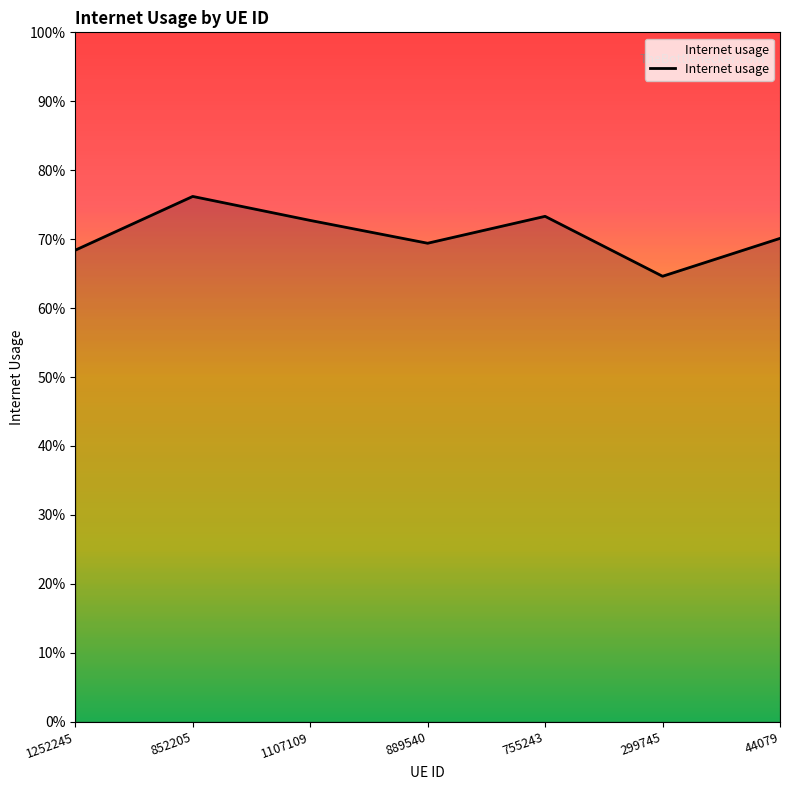

How many interior local peaks (higher than both neighbors) does the data have?

2